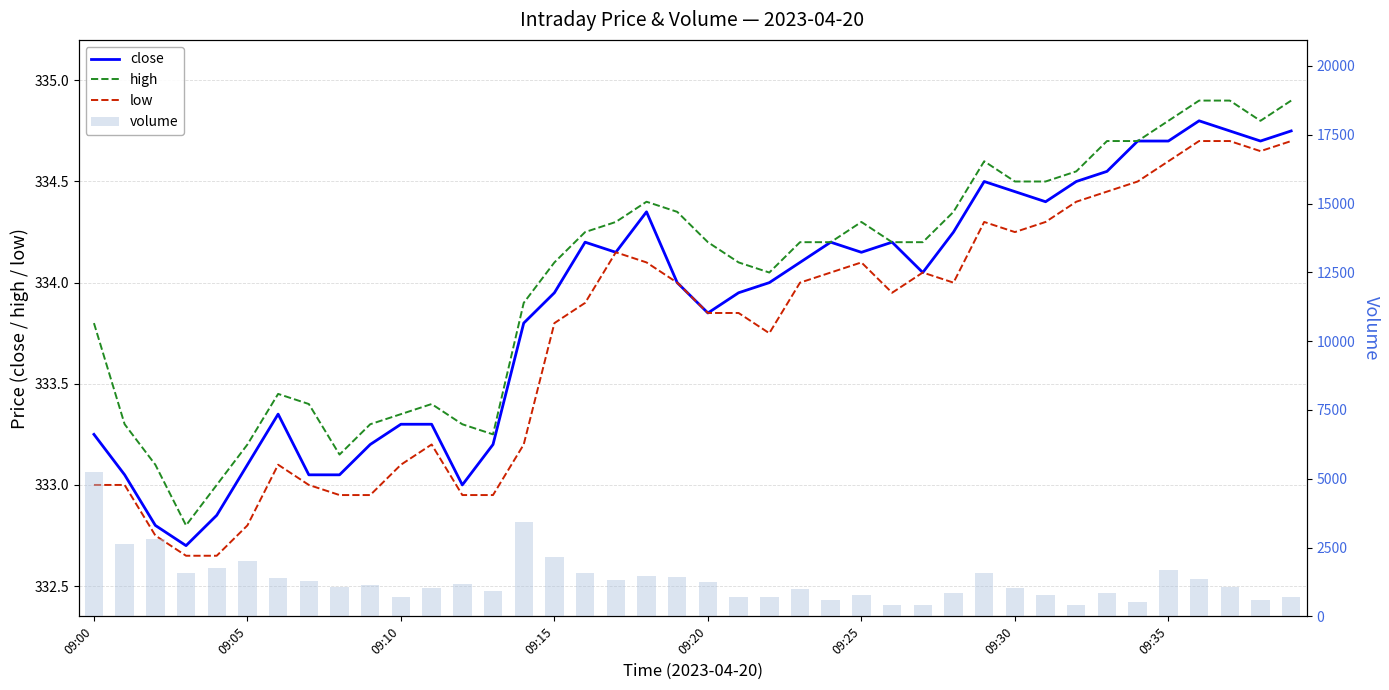

What are all the series names shown in the legend?

close, high, low, volume